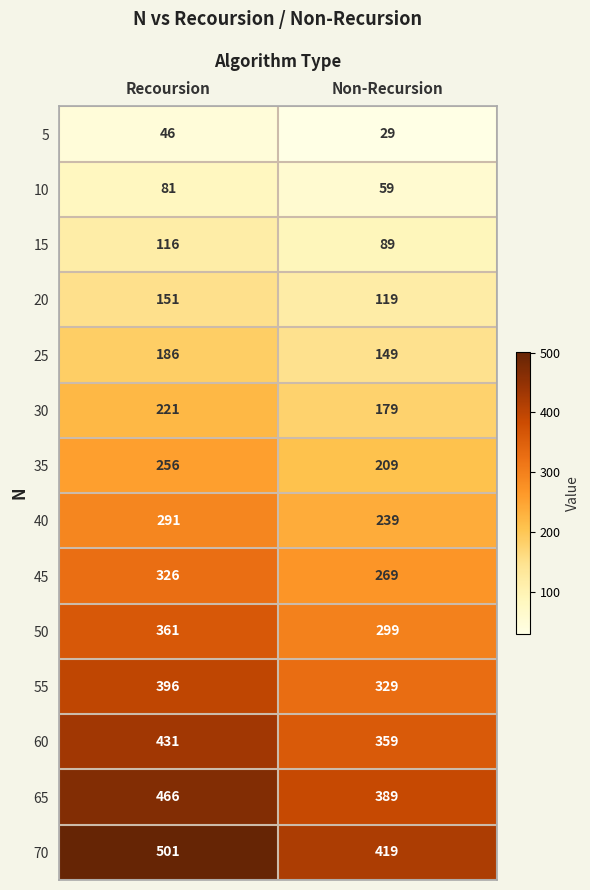

Between Recoursion and Non-Recursion, which series saw the biggest shift?

70